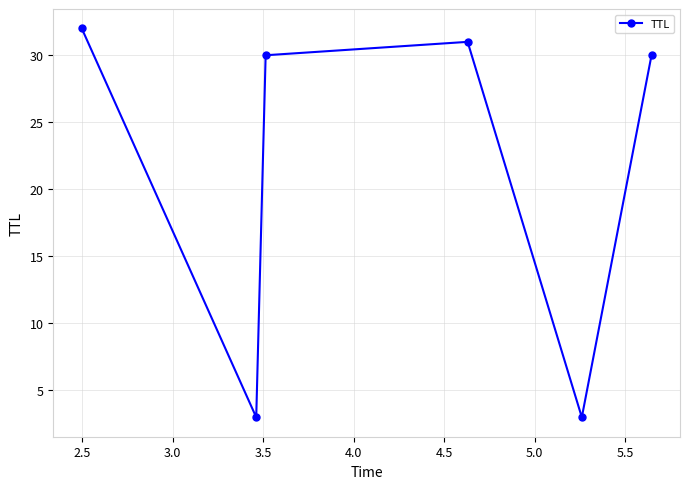

Does the chart have visible grid lines?

Yes